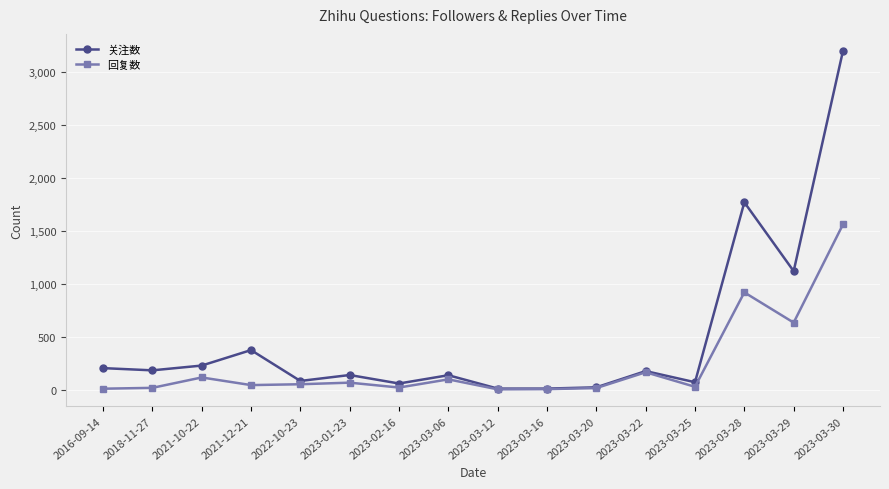

At which category is the sum across all series the highest?

2023-03-30